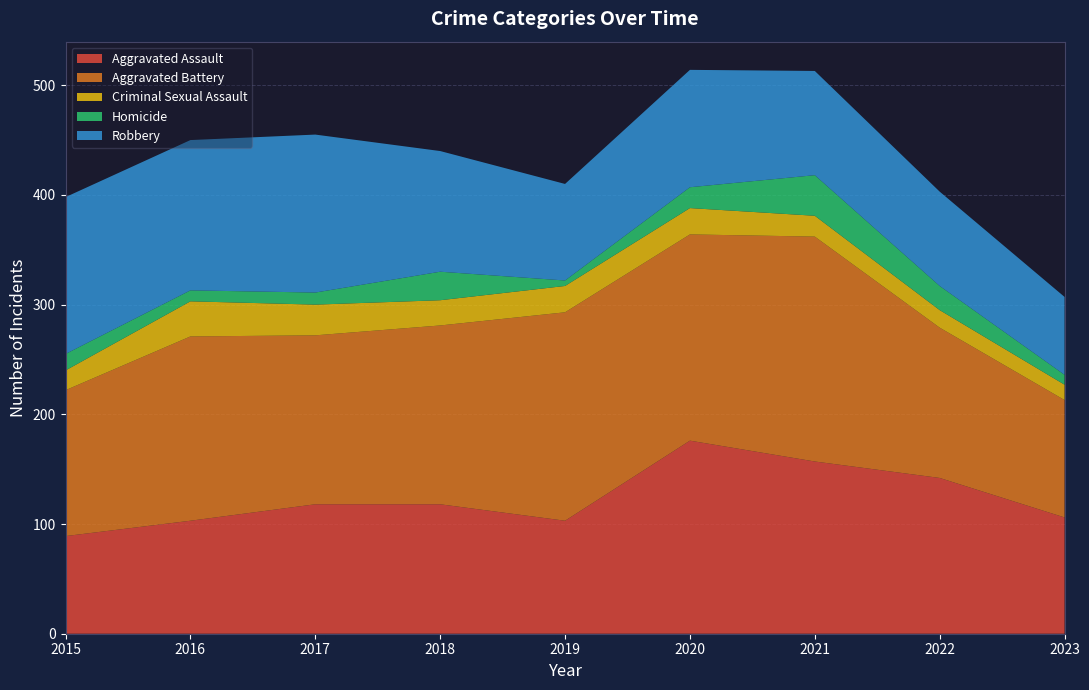

Reading right to left, transcribe all the data shown in this chart.

Aggravated Assault: 106	142	157	176	103	118	118	103	89
Aggravated Battery: 107	137	205	188	190	163	154	168	133
Criminal Sexual Assault: 14	16	19	24	24	23	28	32	18
Homicide: 9	22	37	19	5	26	11	10	15
Robbery: 71	86	95	107	88	110	144	137	143